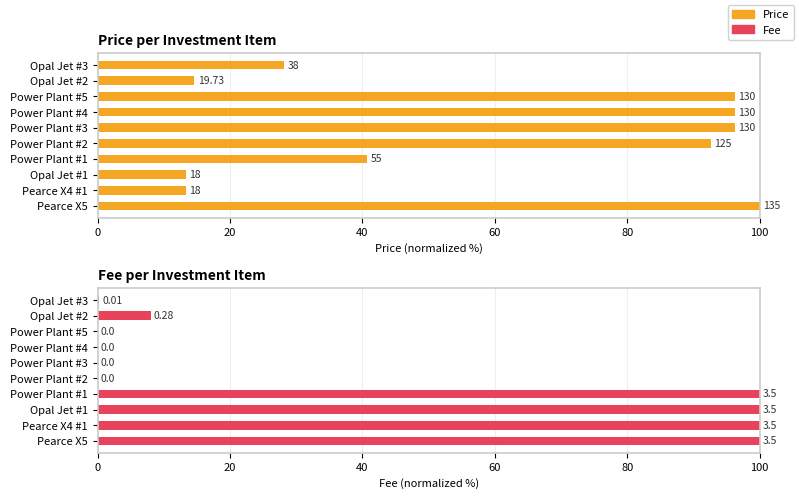

Count the number of data series in this chart.

2